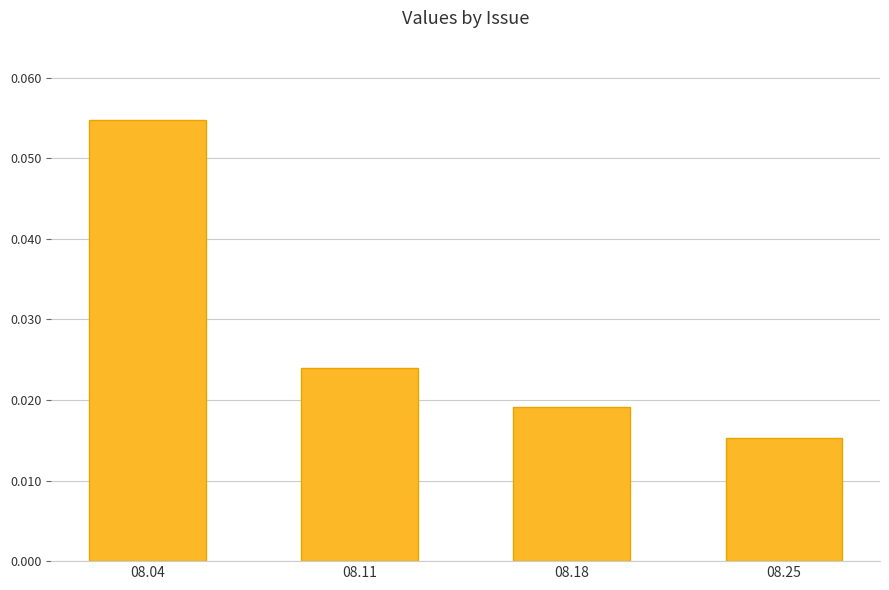

How many data points does each series have?

4